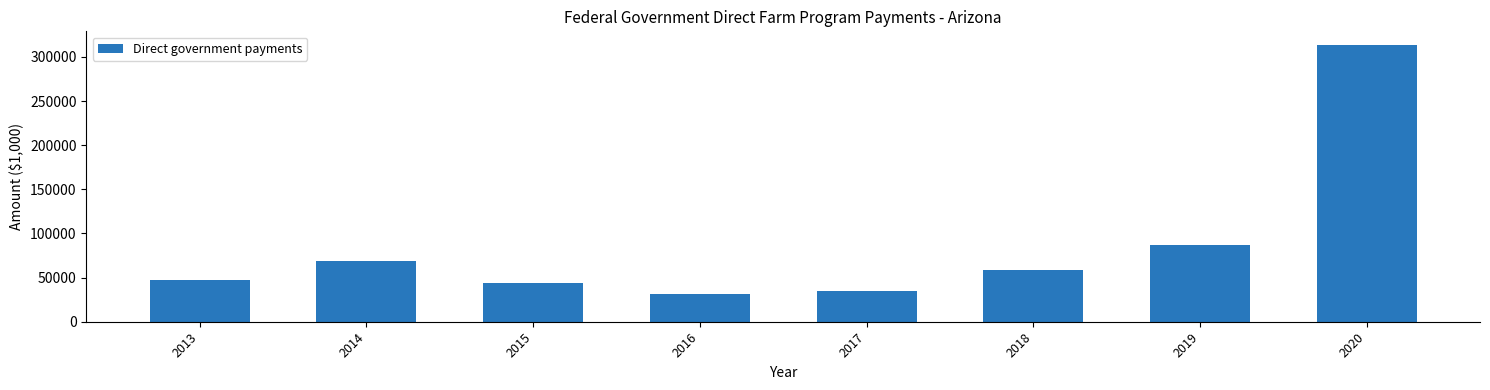

Is it true that the value at 2013 is 47443?

True